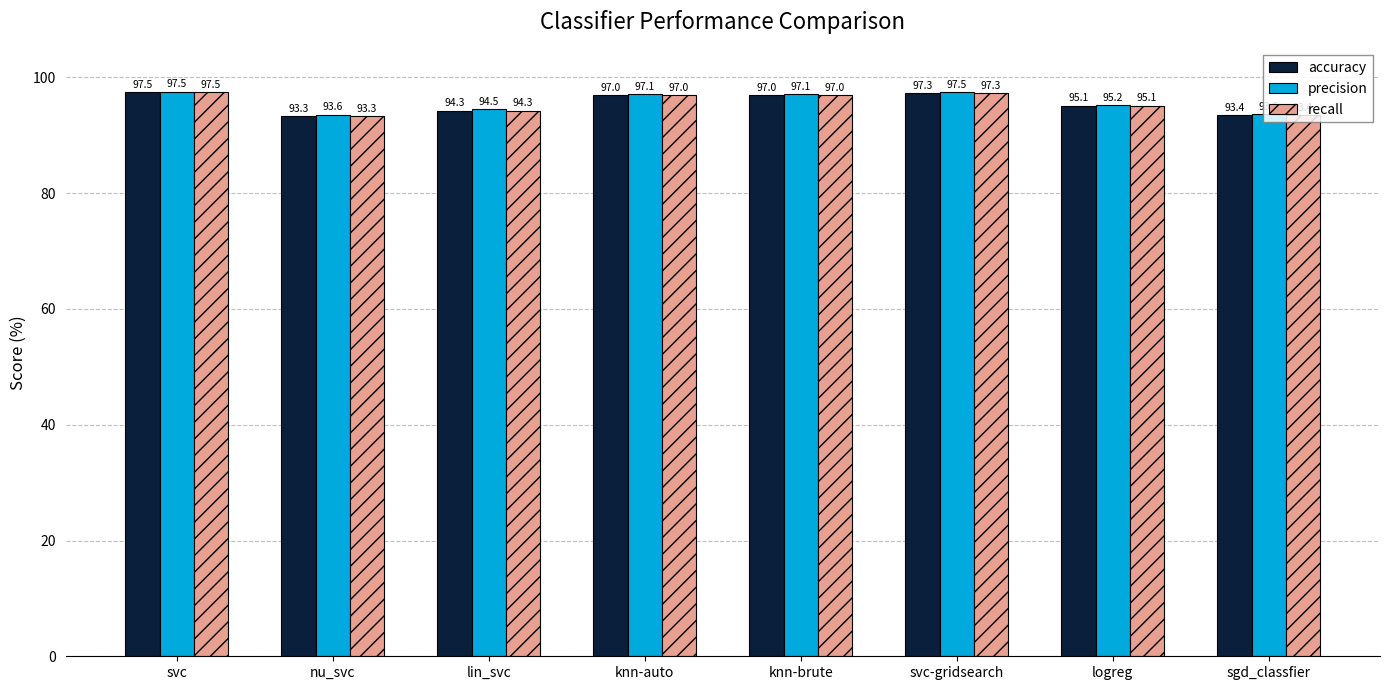

What is the difference between the highest and lowest values at lin_svc?

0.2